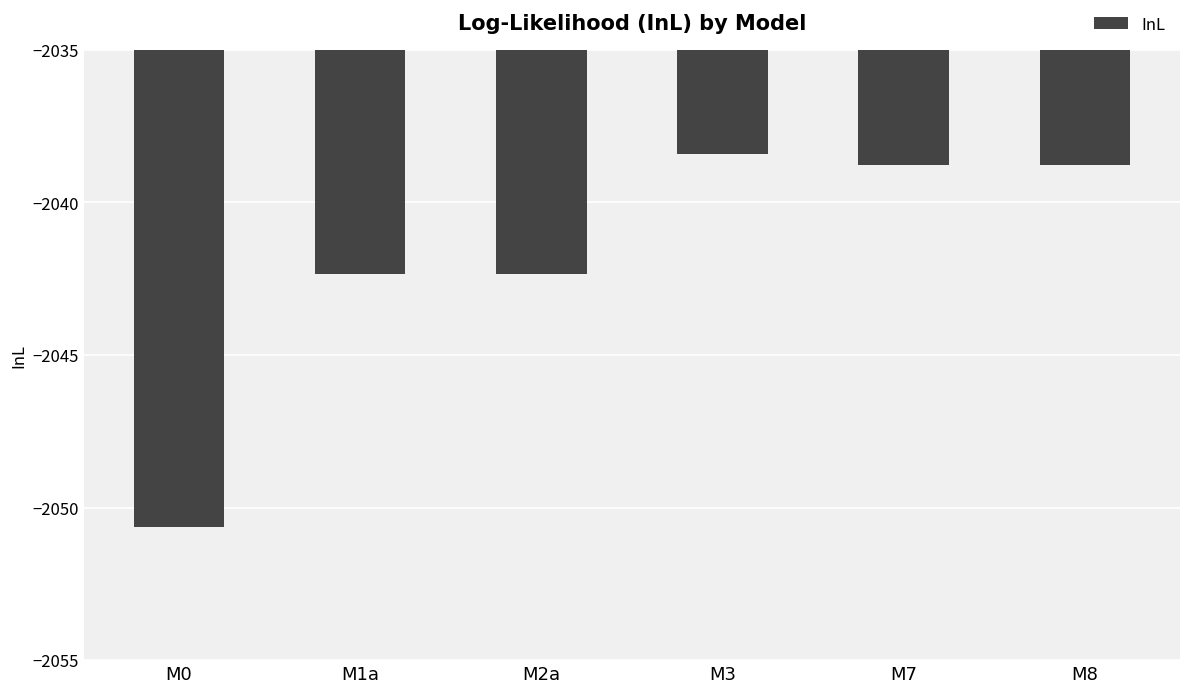

What is the minimum value shown in the chart?

-2050.6